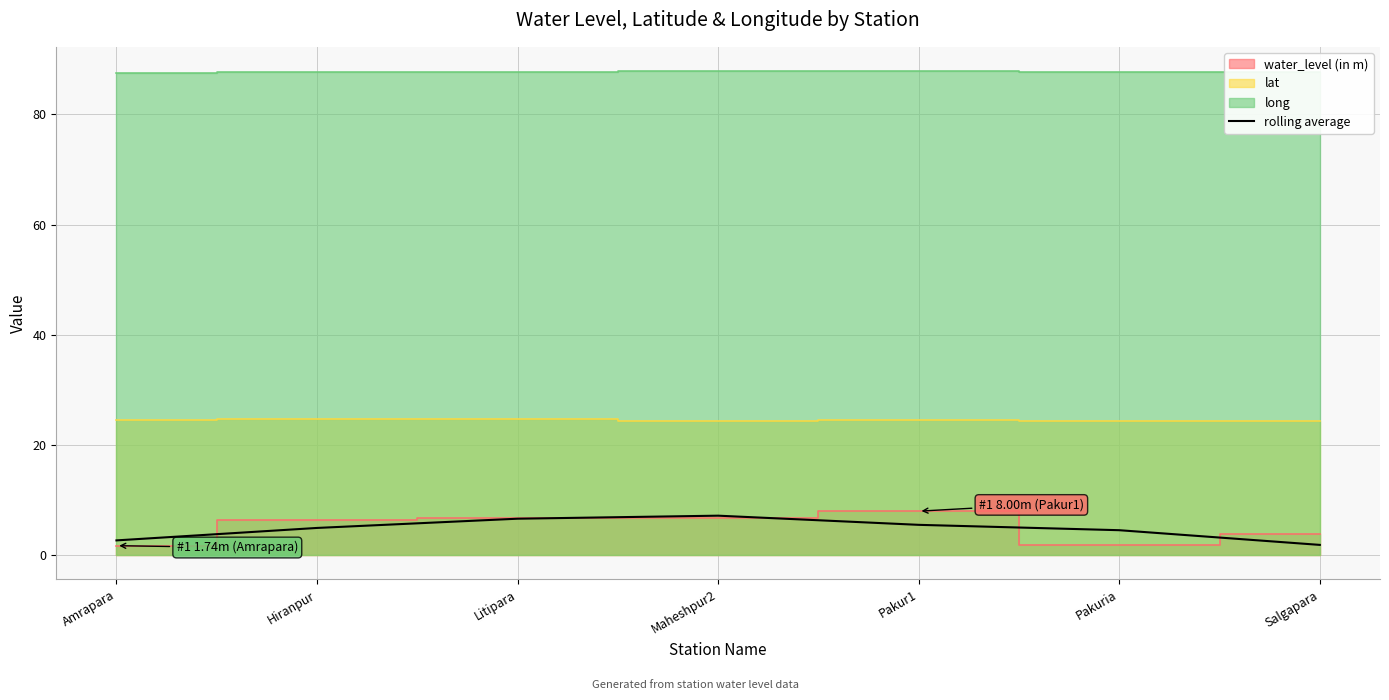

True or false: there are more than 0 points higher than both neighbors.

True